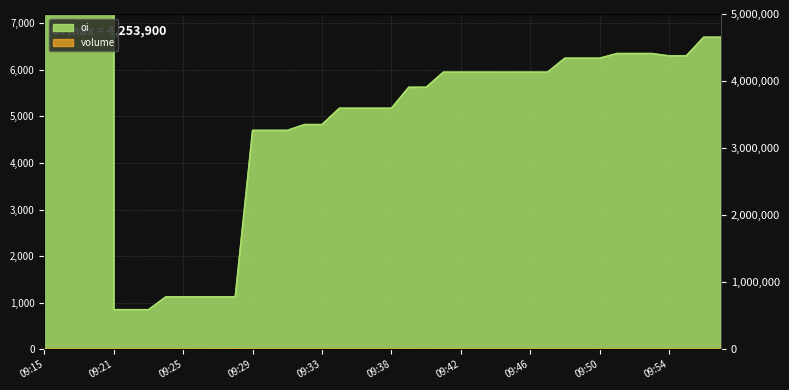

Which category has the highest value across all series?

09:18